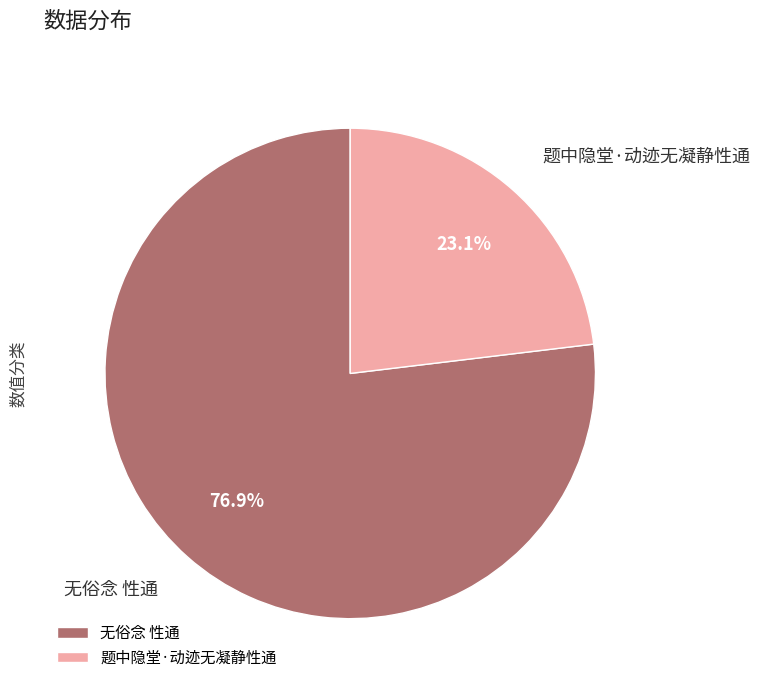

How much of the chart is everything except 无俗念 性通?

23.1%